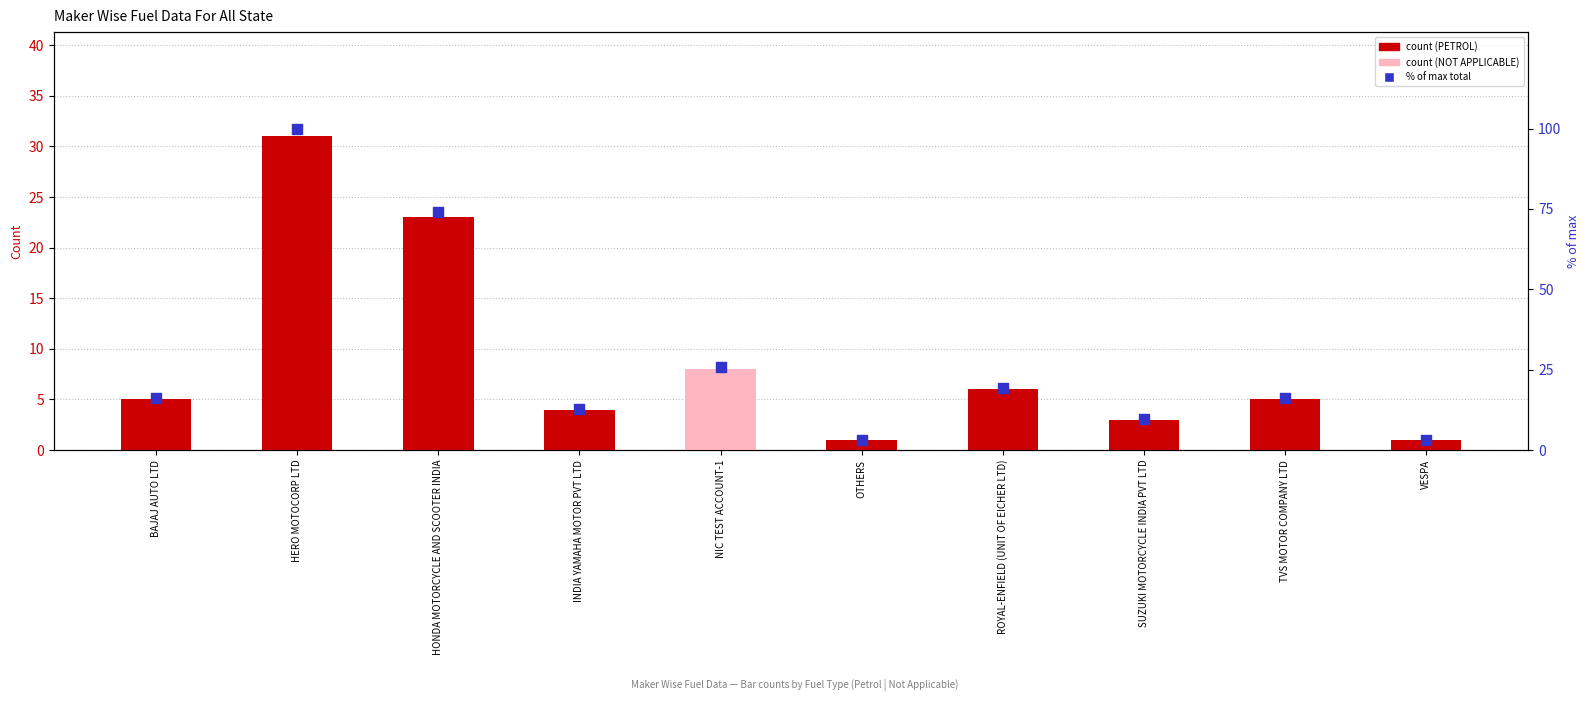

Which series has the largest Y range (max minus min)?

TOTAL (% of max)